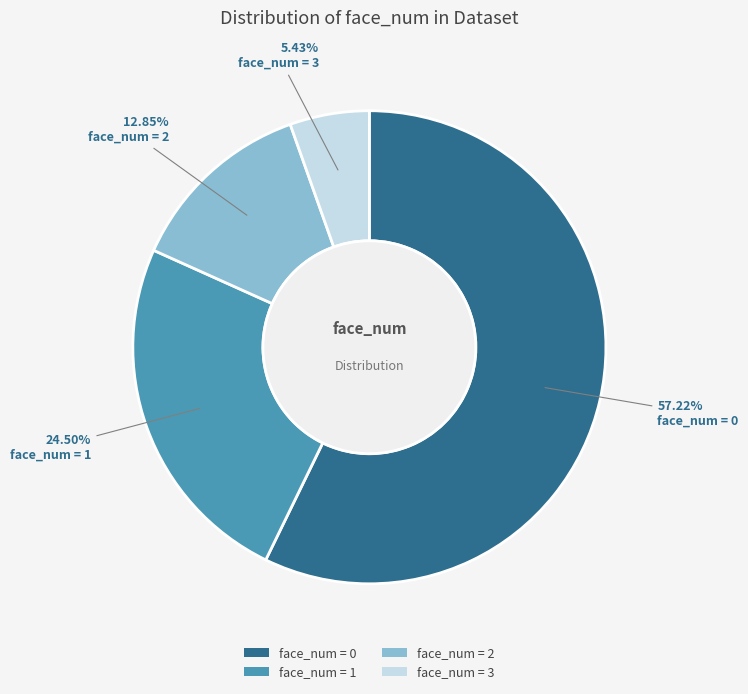

Do face_num = 1 and face_num = 0 together represent more than half of the pie?

Yes